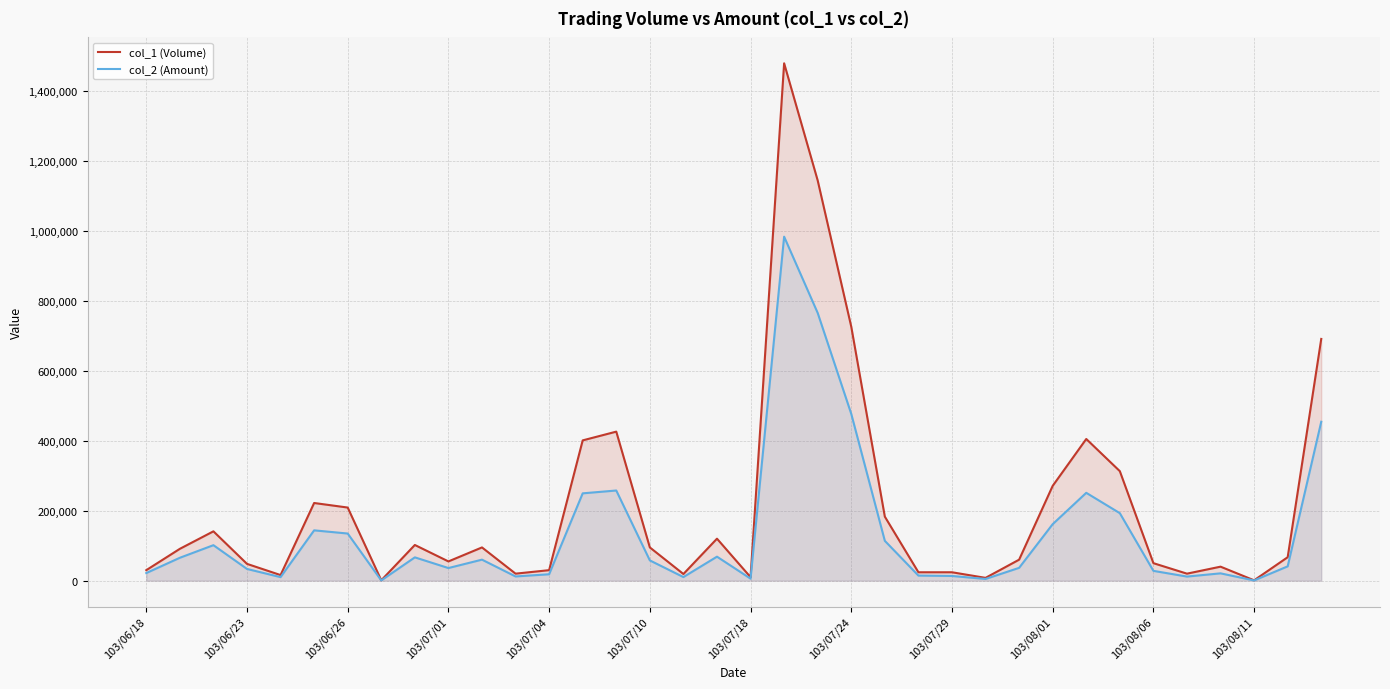

Which series has the largest total across all categories?

col_1 (Volume)